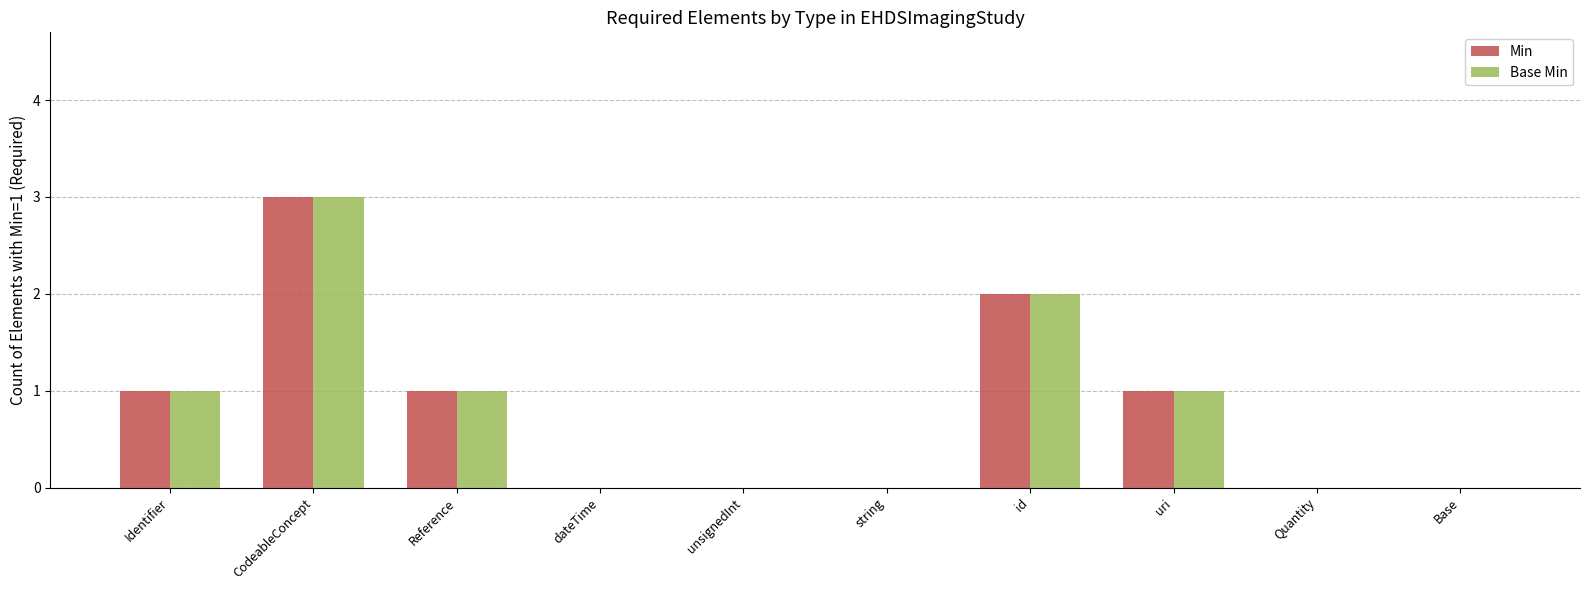

Count the number of categories in the chart.

10